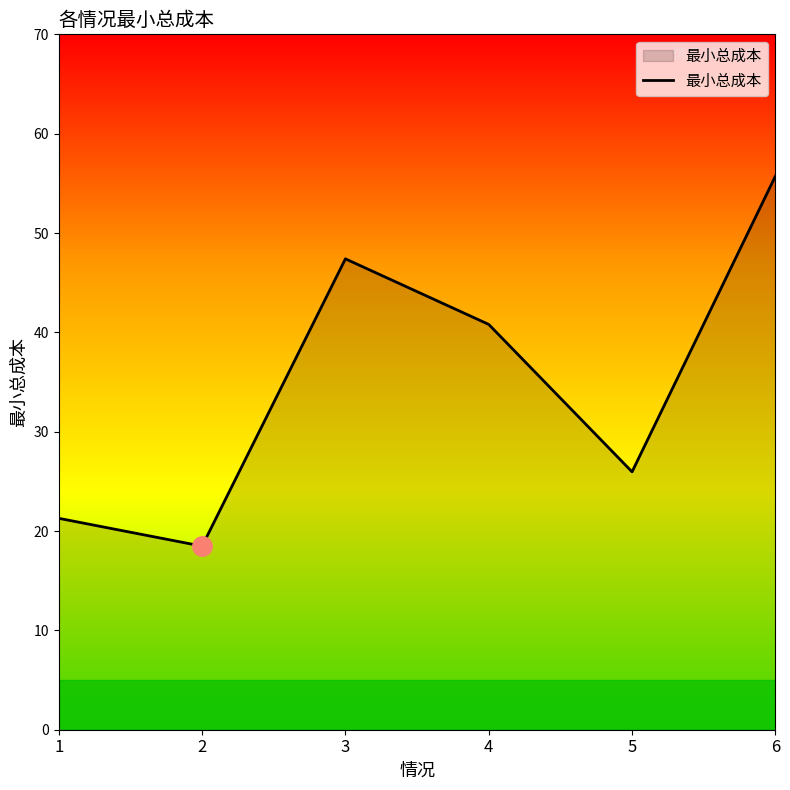

At which category does the chart reach its minimum across all series?

2